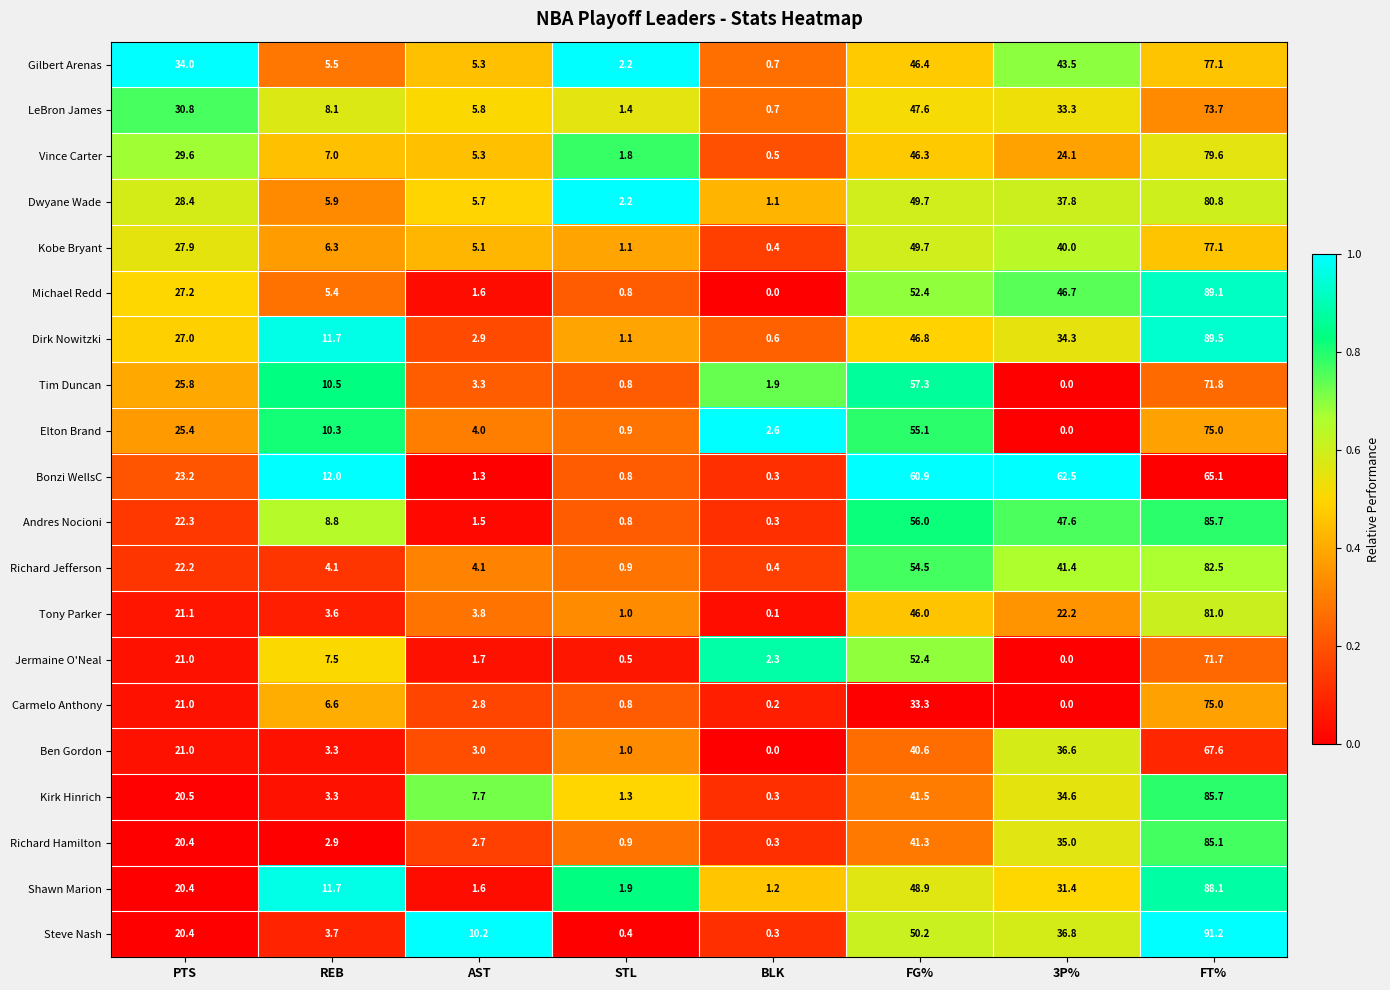

List the labels in order of Kirk Hinrich value, largest first.

FT%, FG%, 3P%, PTS, AST, REB, STL, BLK